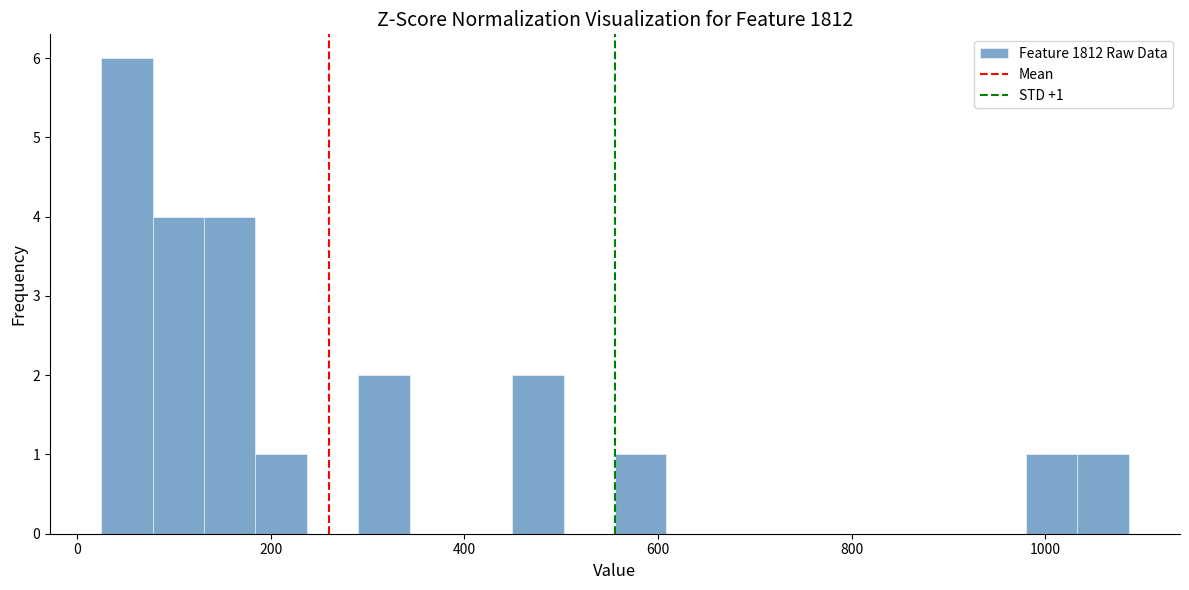

Around what value on the x-axis is the tallest bar? Give the approximate position of its centre, as read against the axis.

60